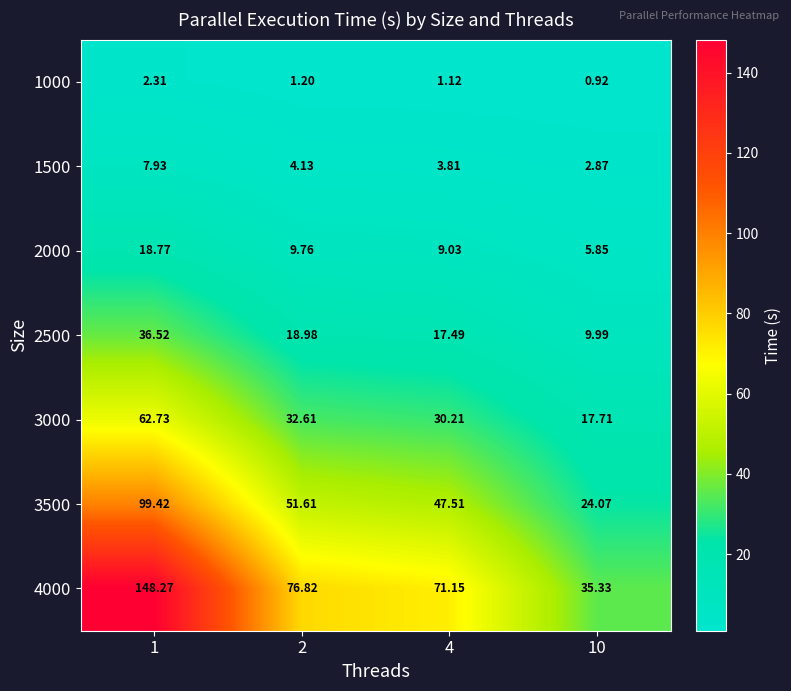

Is the value of 3500 at 10 greater than the value of 1000 at 4?

Yes